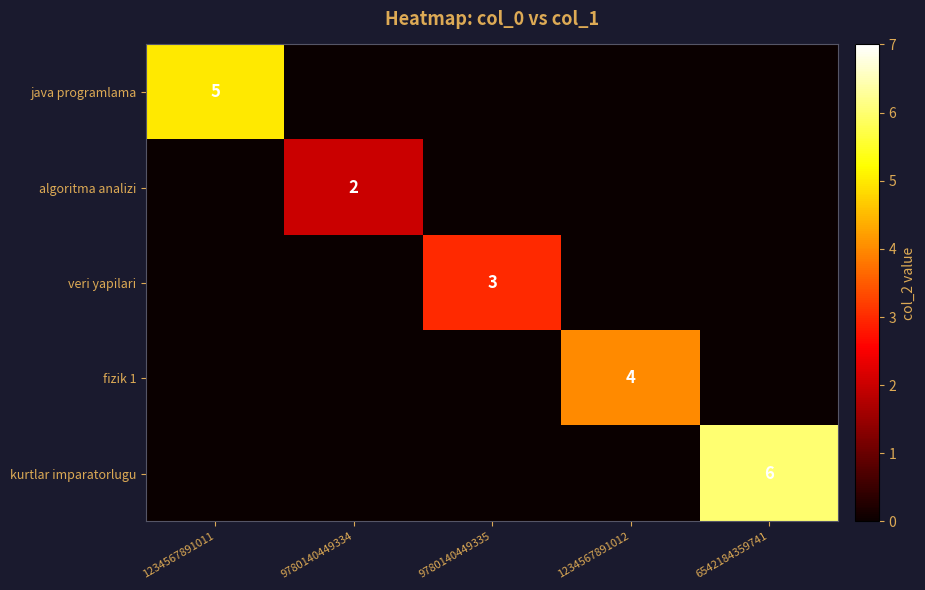

The veri yapilari series shows 3 at 9780140449335. True or false?

True